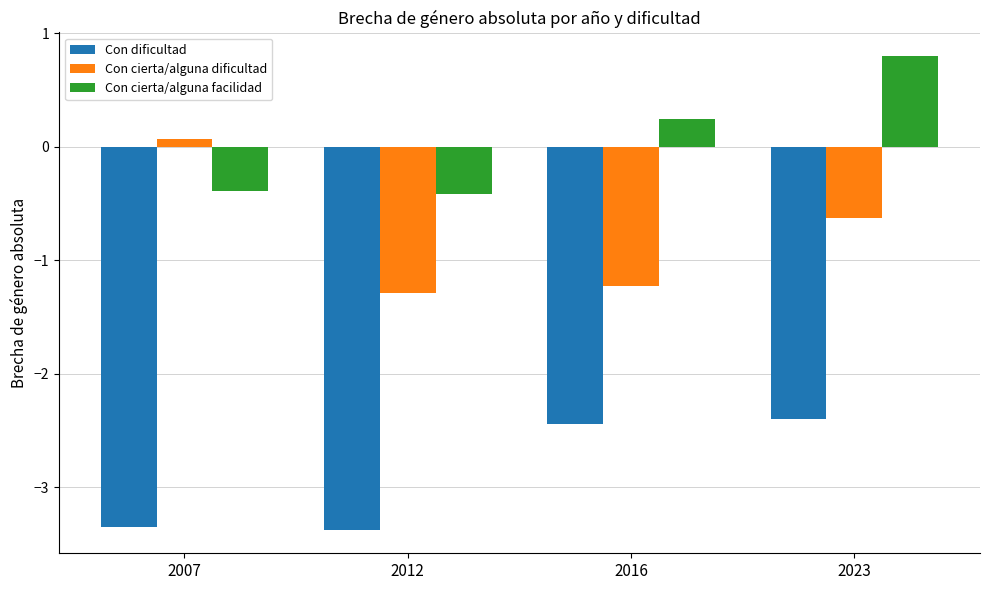

At which category does the chart reach its peak across all series?

2023